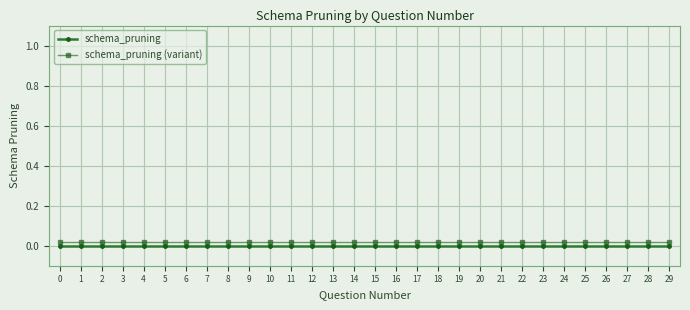

True or false: schema_pruning and schema_pruning (variant) intersect in this chart.

False